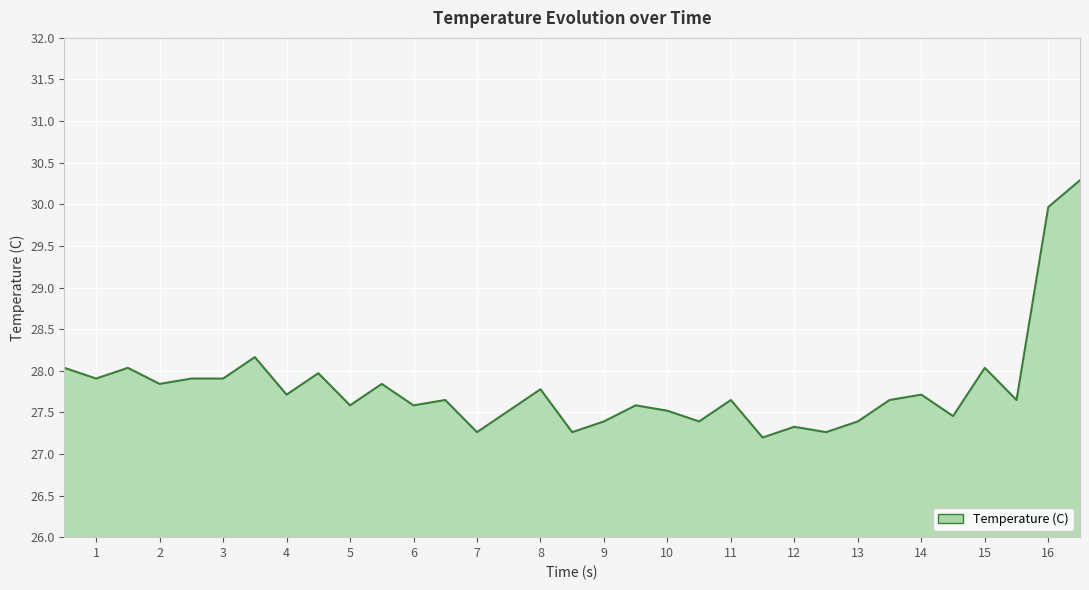

What is the minimum value shown in the chart?

27.2